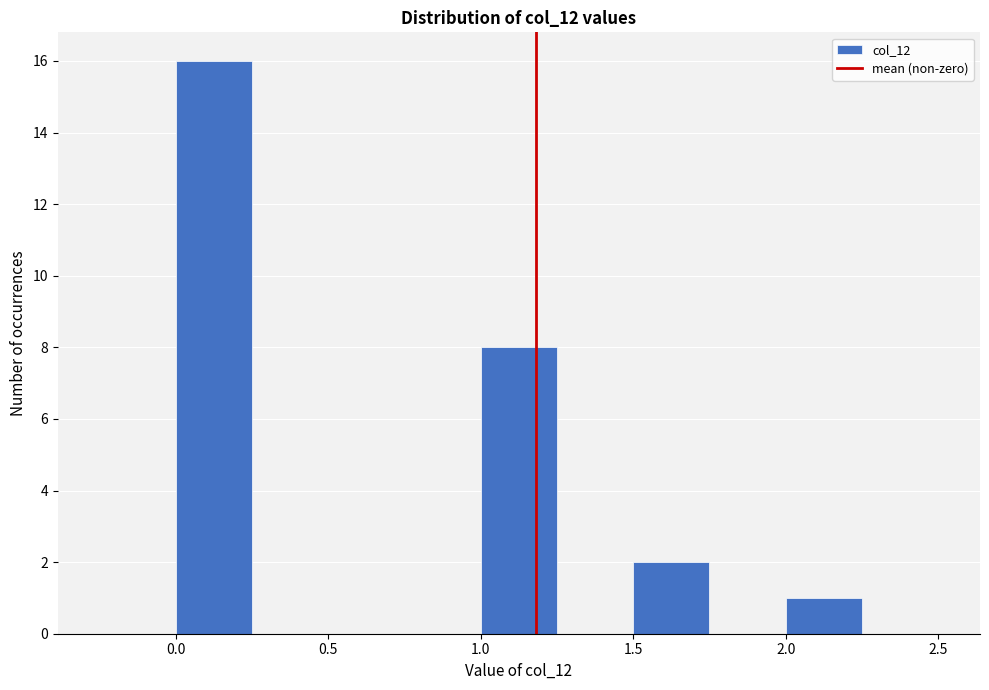

Reading left to right, list every bar in this chart as the range it spans on the x-axis followed by its height. The values are not printed on the chart, so give them approximately, as read against the axis.

-0.25 to 0.00: 0
0.00 to 0.25: 16
0.25 to 0.50: 0
0.50 to 0.75: 0
0.75 to 1.00: 0
1.00 to 1.25: 8
1.25 to 1.50: 0
1.50 to 1.75: 2
1.75 to 2.00: 0
2.00 to 2.25: 1
2.25 to 2.50: 0